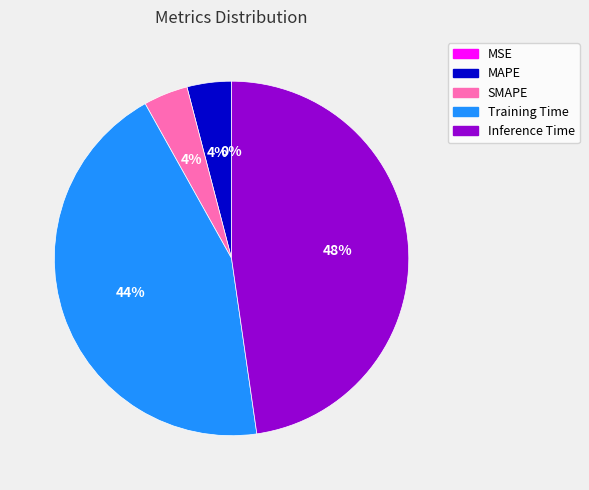

What percentage is the Inference Time slice, to the nearest percent?

48%